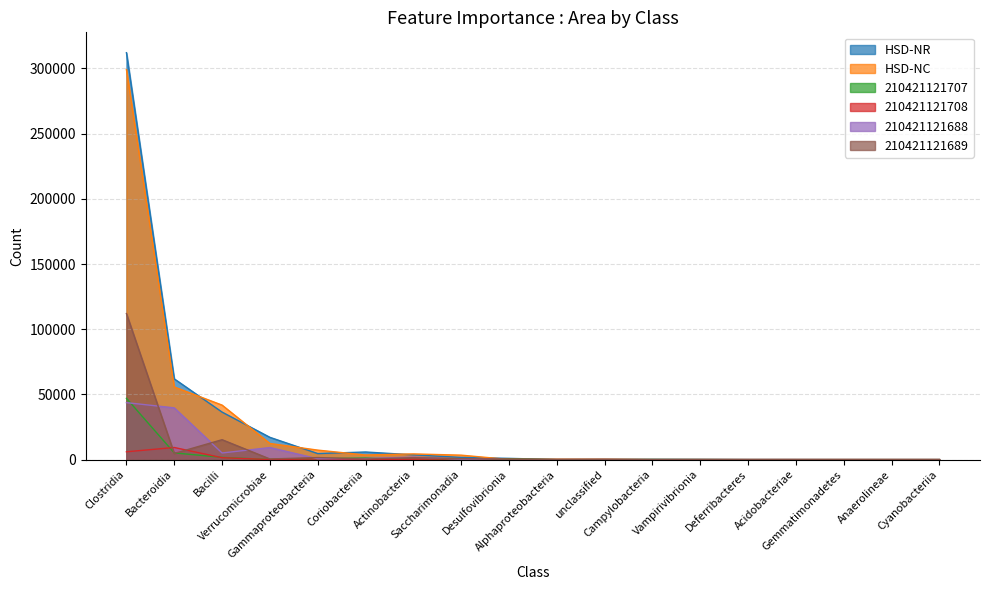

What is the difference between the HSD-NR values at Gammaproteobacteria and Clostridia?

307443